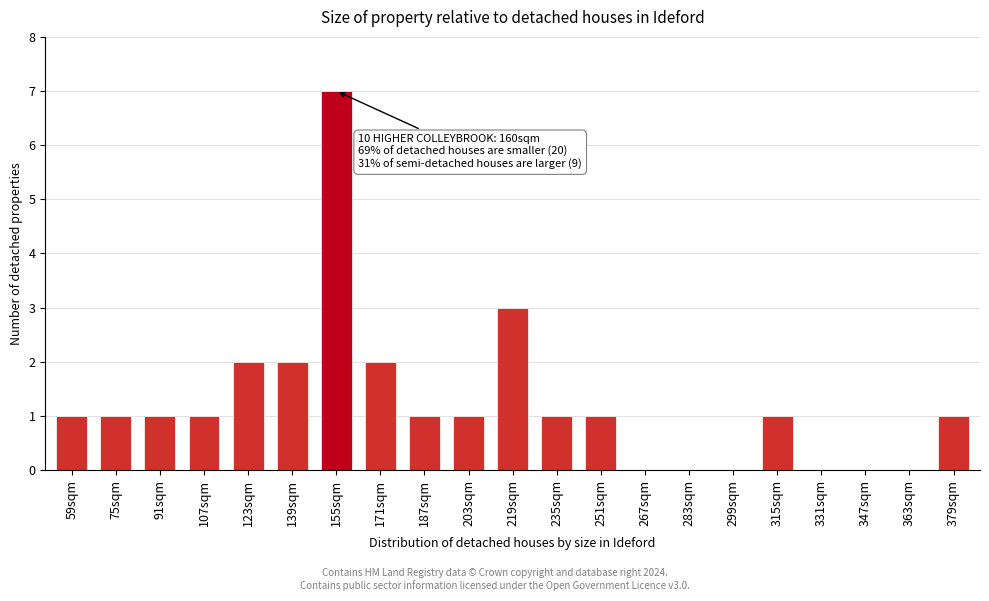

Reading left to right, extract all data points from this chart.

59sqm=1	75sqm=1	91sqm=1	107sqm=1	123sqm=2	139sqm=2	155sqm=7	171sqm=2	187sqm=1	203sqm=1	219sqm=3	235sqm=1	251sqm=1	267sqm=0	283sqm=0	299sqm=0	315sqm=1	331sqm=0	347sqm=0	363sqm=0	379sqm=1